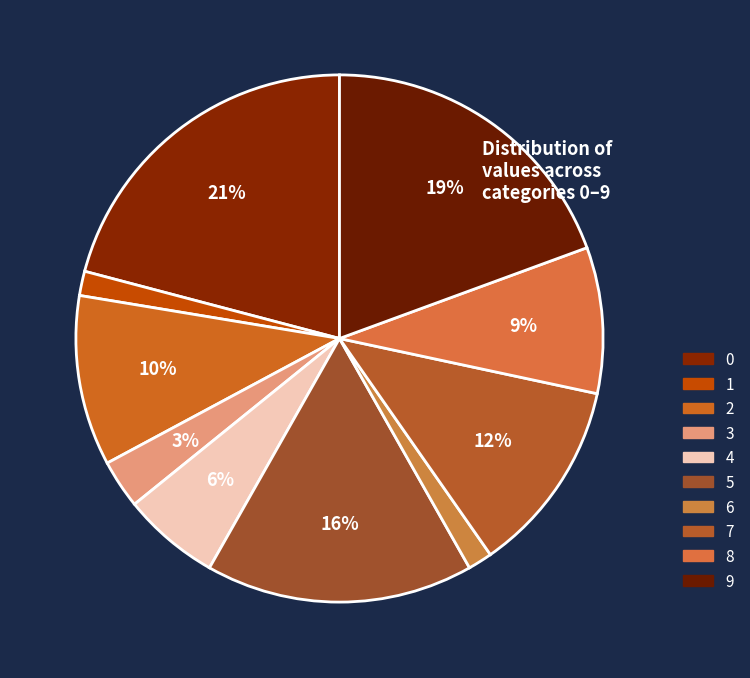

Which slice is the smallest?

1